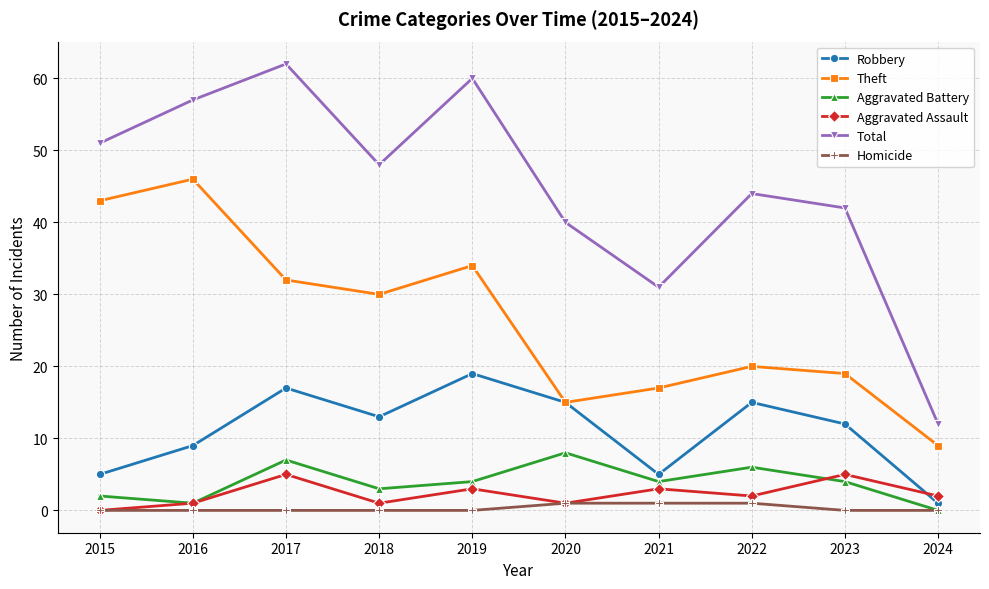

True or false: Theft has more than 2 points higher than both neighbors.

True